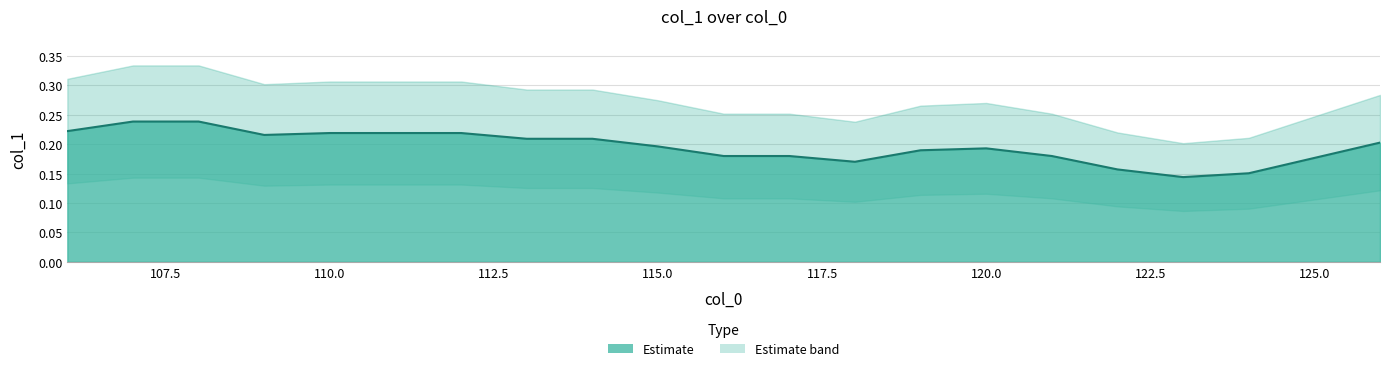

Count the values in the range 0 to 1.

21